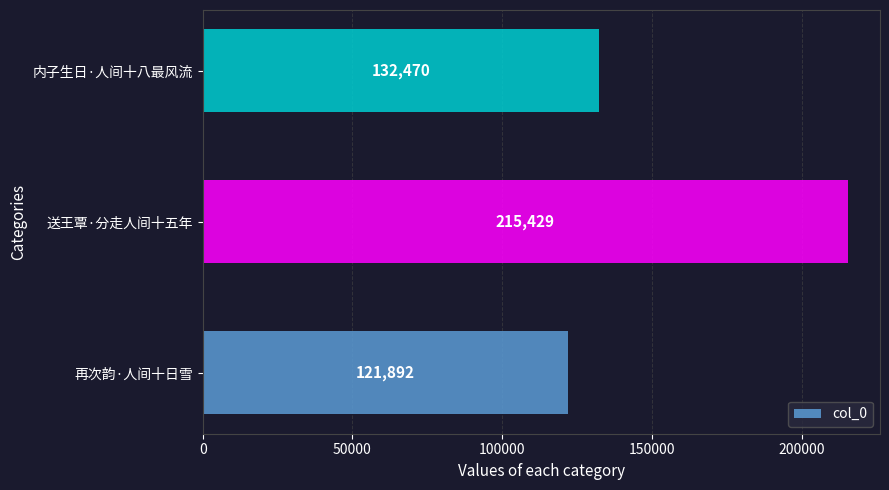

What is the approximate value at 内子生日·人间十八最风流, to the nearest 50?

132450